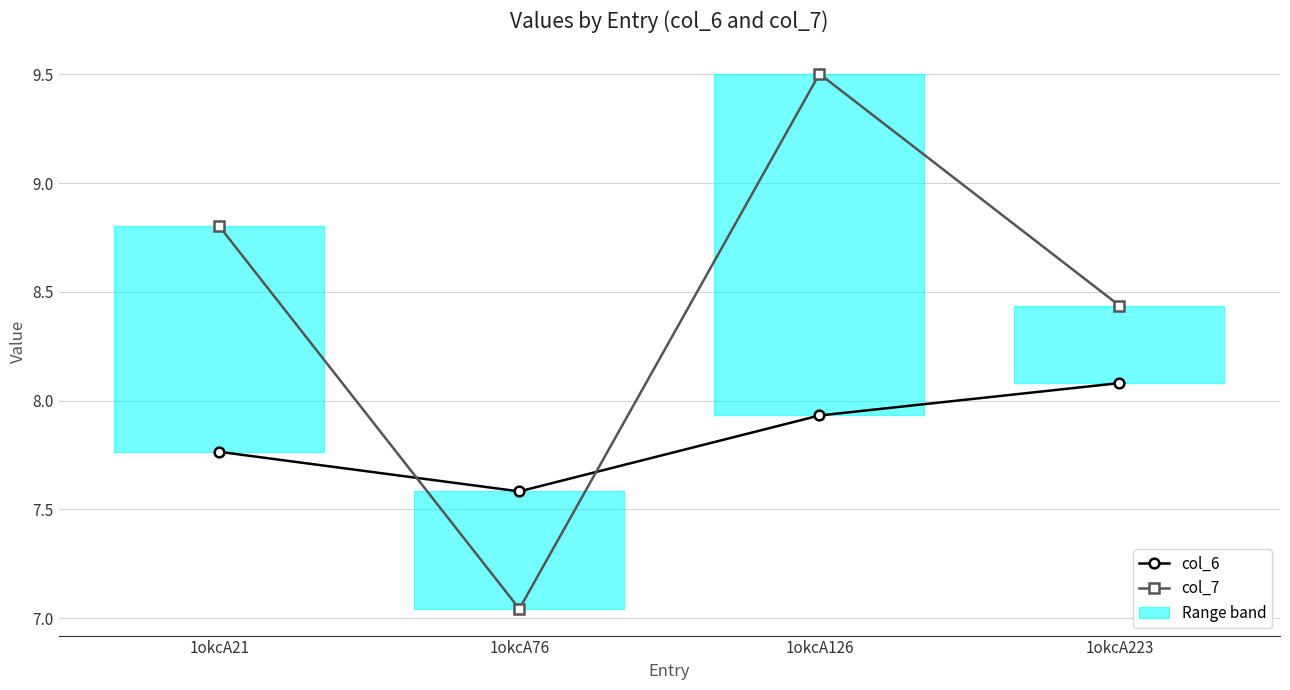

Reading left to right, transcribe all the data shown in this chart.

col_6: 7.8	7.6	7.9	8.1
col_7: 8.8	7.0	9.5	8.4